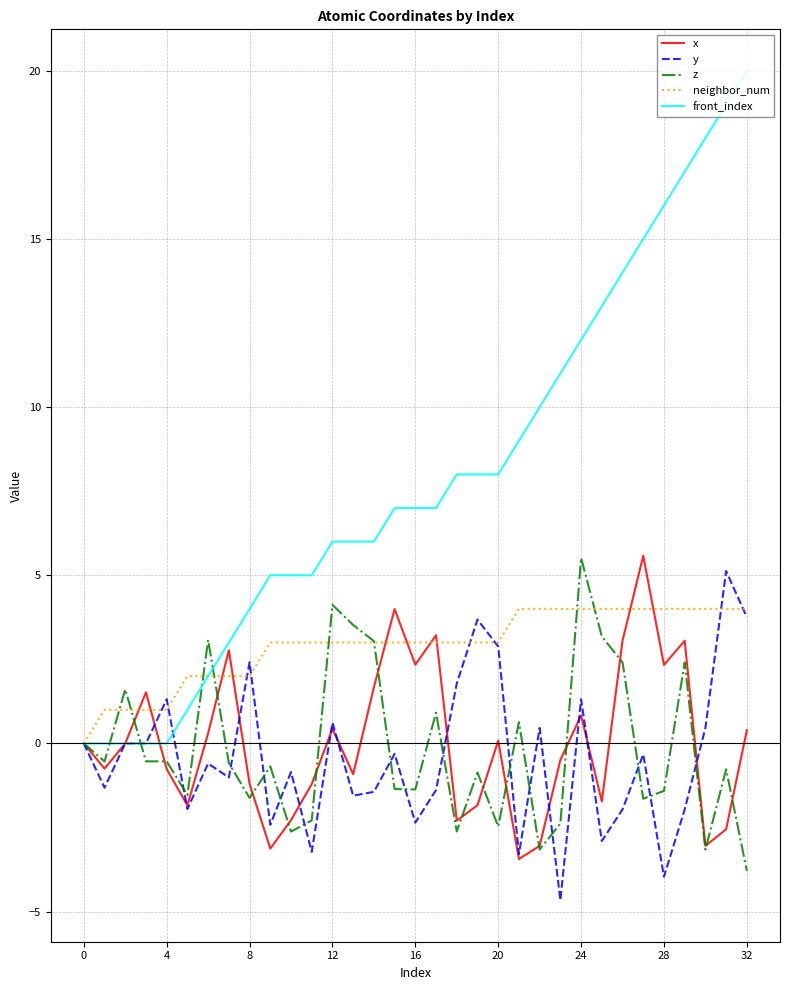

What is the maximum value shown in the chart?

20.0